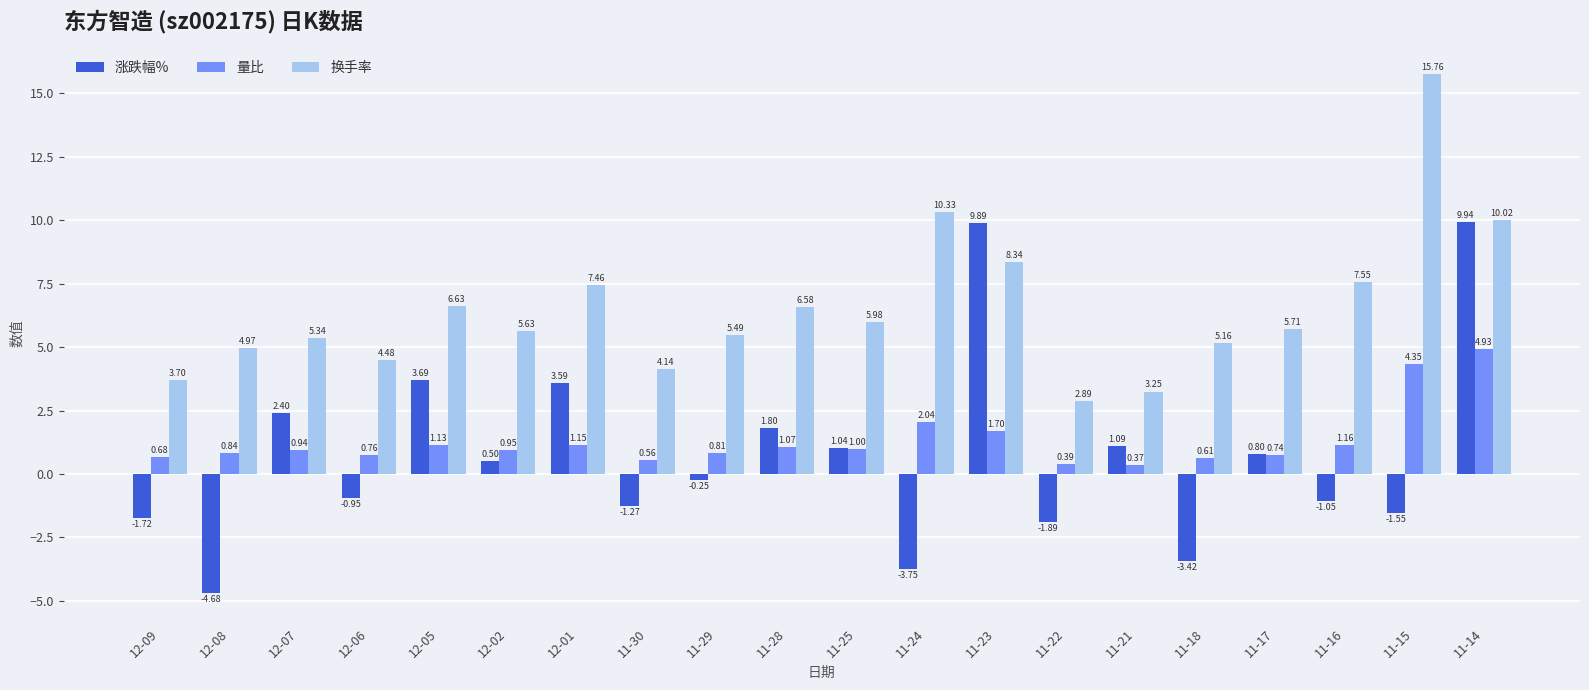

At which category is the sum across all series the highest?

11-14